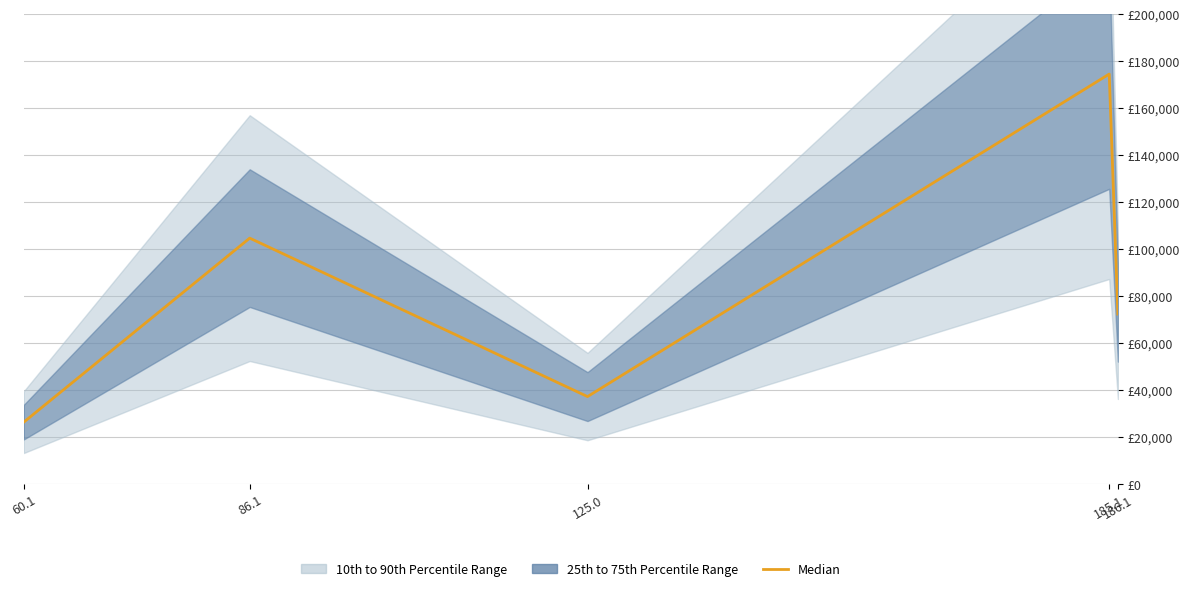

Reading left to right, transcribe all the data shown in this chart.

26329.2	104688.3	37199.9	174557.8	72356.9